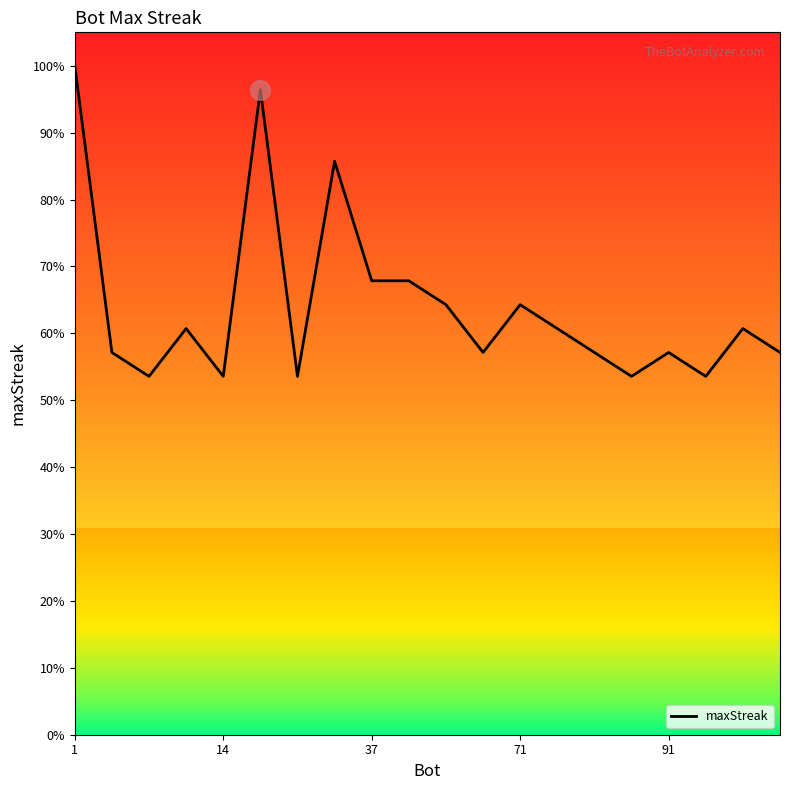

What is the difference between the maximum and minimum values?

46.4